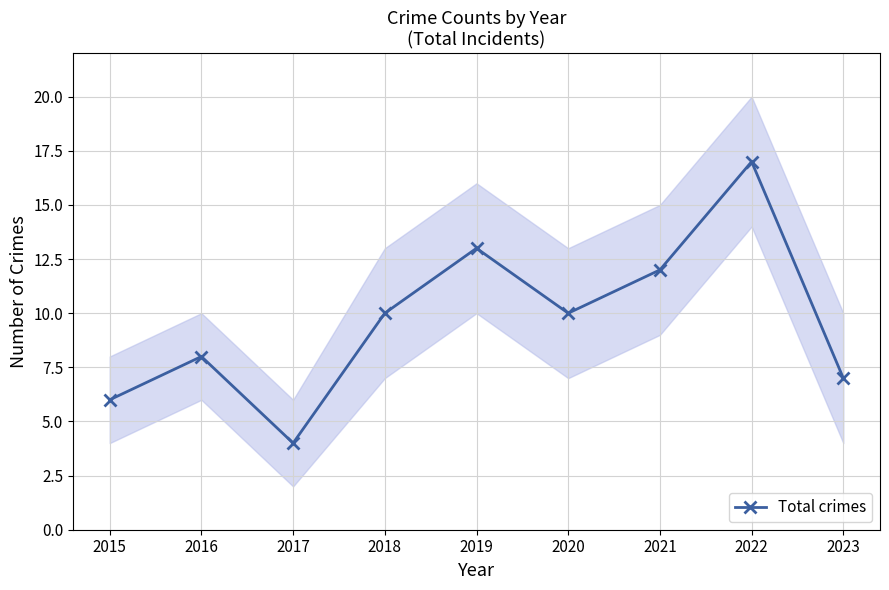

What is the change in value from 2016 to 2019?

+5